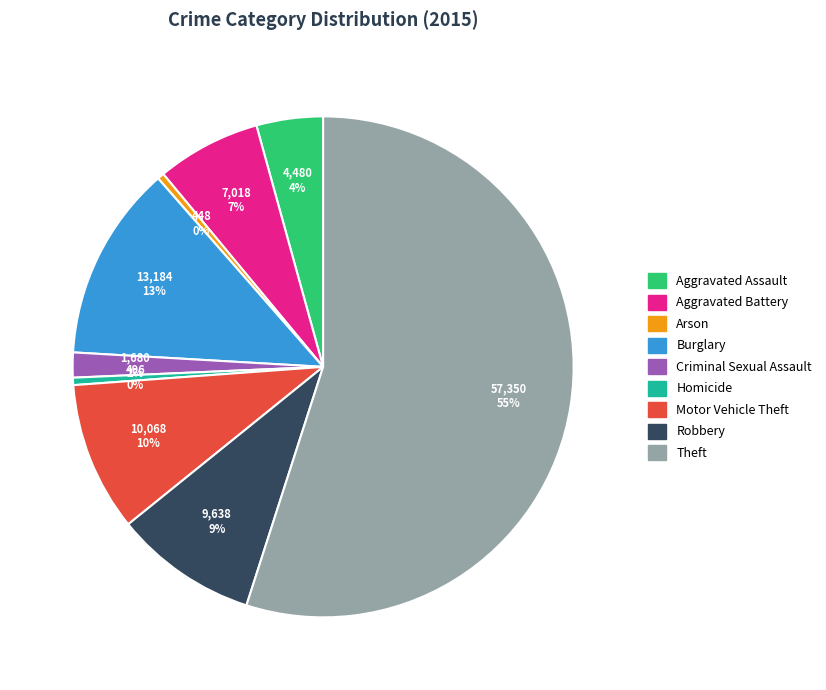

To the nearest percent, what percentage of the pie is Criminal Sexual Assault?

2%